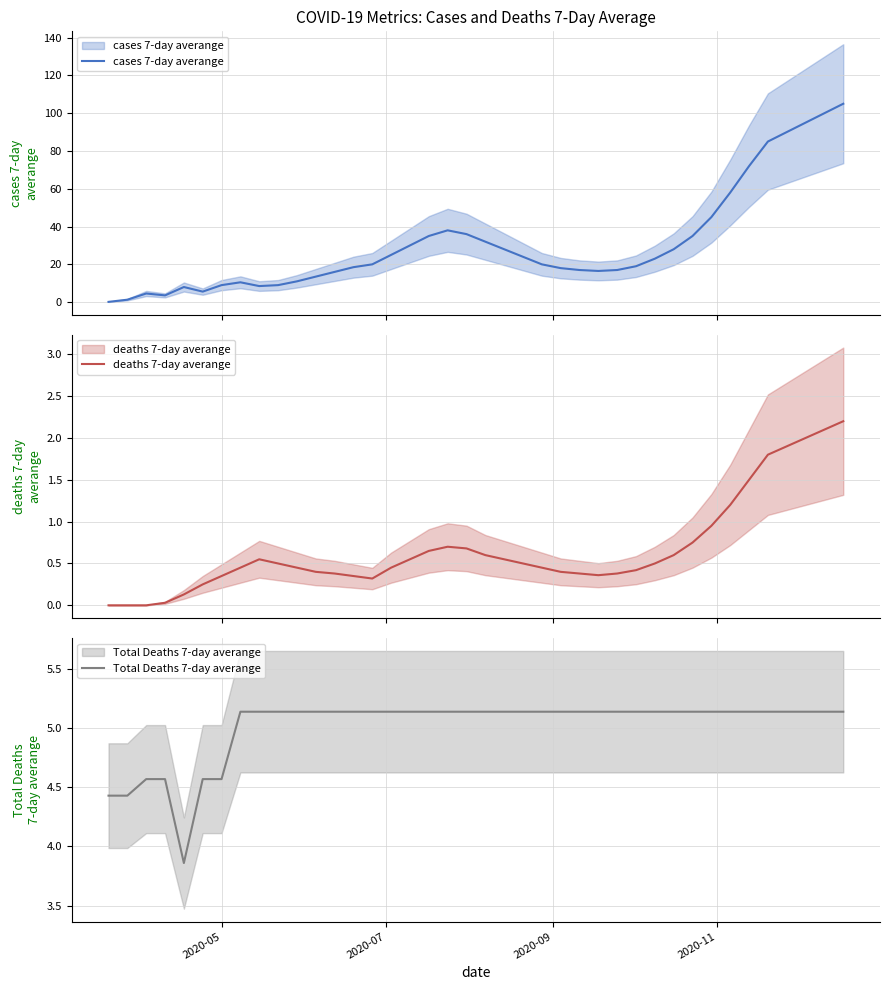

At how many categories does at least one series exceed 53?

7